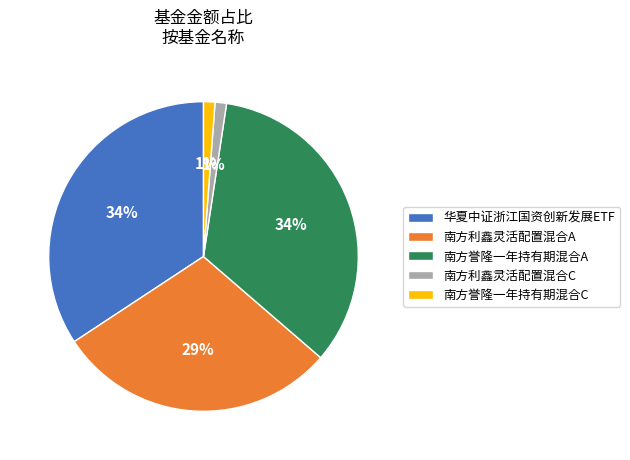

To the nearest percent, what percentage of the pie is 南方利鑫灵活配置混合C?

1%